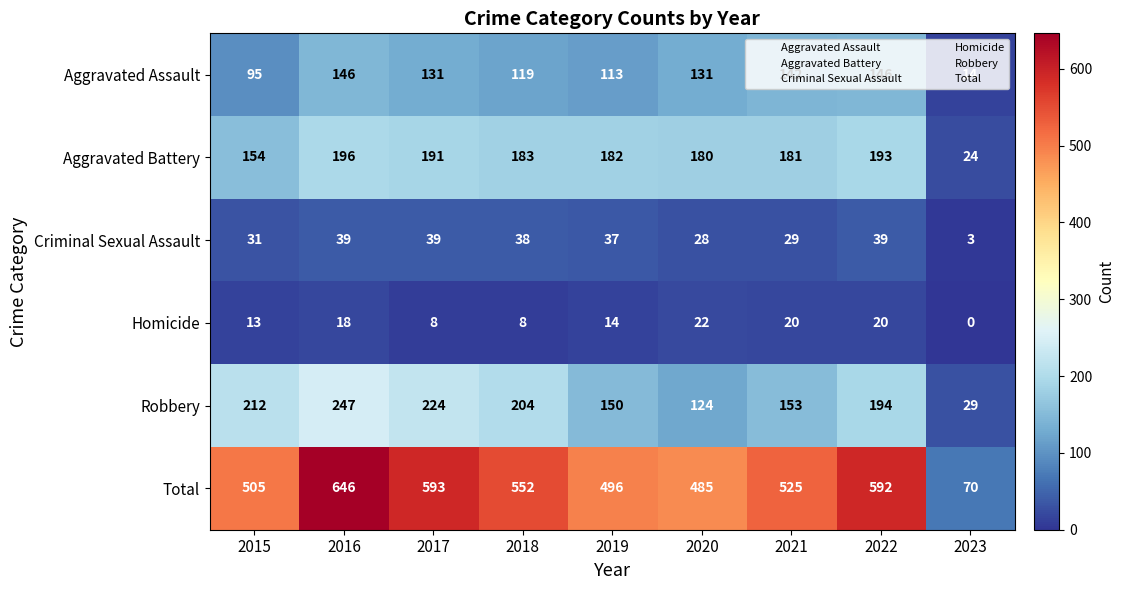

Which series has the widest spread of values?

Total